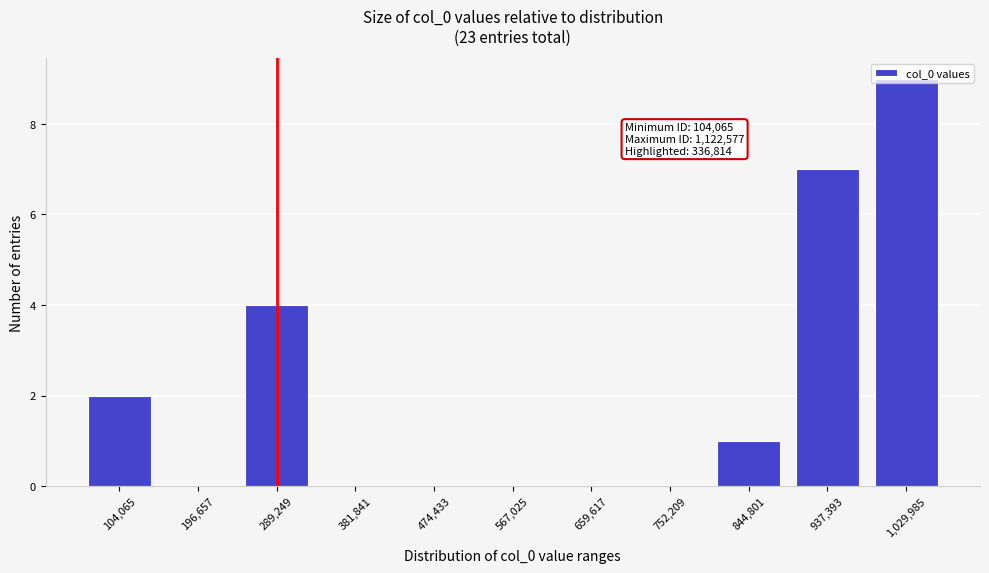

Which label corresponds to the largest value in the chart?

1,029,985